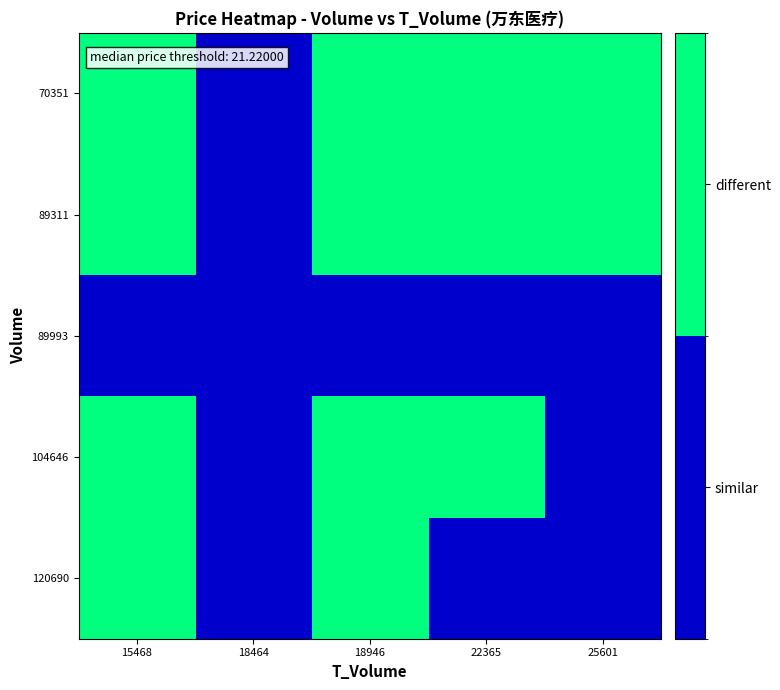

At how many categories does at least one series exceed 0?

4